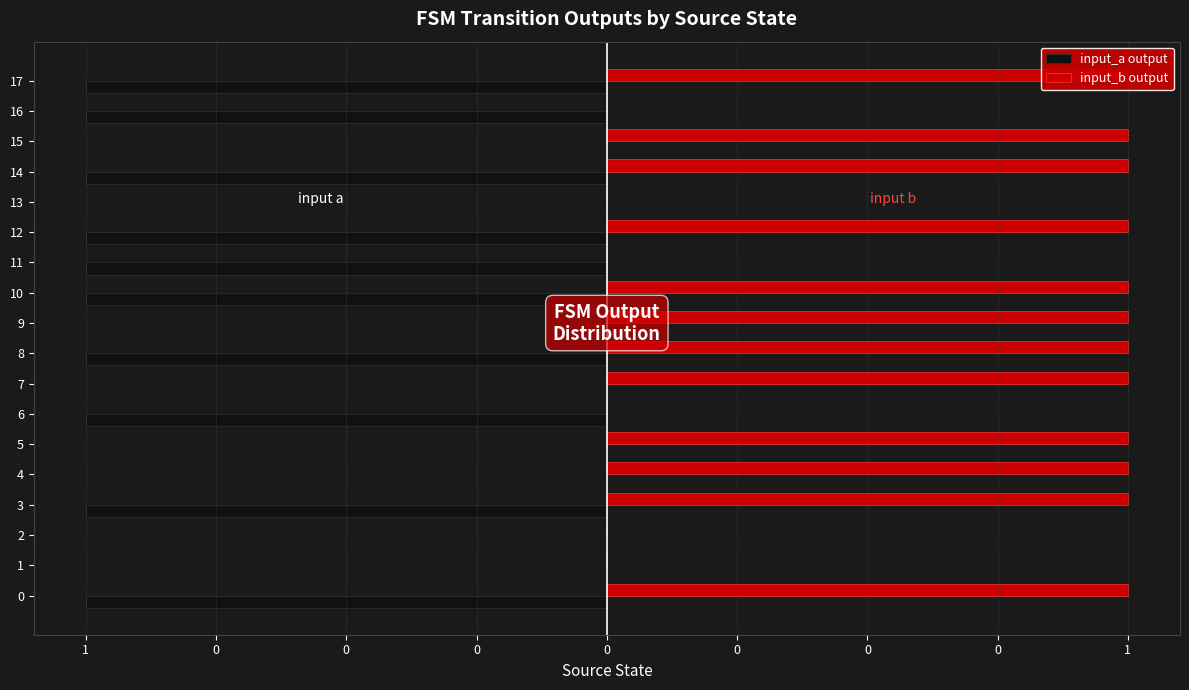

What is the difference between the second highest and minimum values in the input_b output series?

1